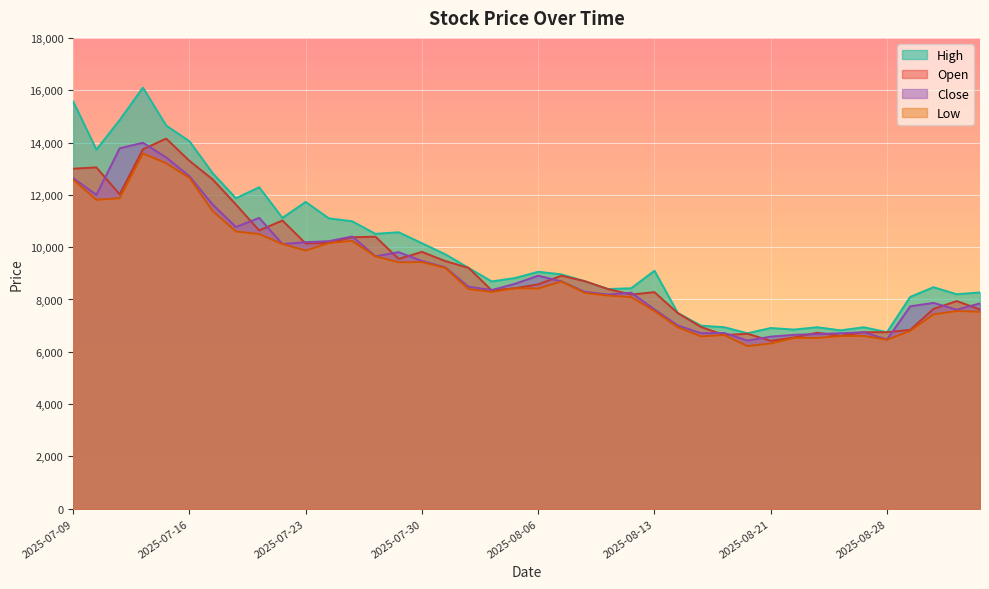

Rank the categories by Low value from highest to lowest.

2025-07-14, 2025-07-15, 2025-07-16, 2025-07-09, 2025-07-11, 2025-07-10, 2025-07-17, 2025-07-18, 2025-07-21, 2025-07-25, 2025-07-24, 2025-07-22, 2025-07-23, 2025-07-28, 2025-07-30, 2025-07-29, 2025-07-31, 2025-08-07, 2025-08-05, 2025-08-06, 2025-08-01, 2025-08-04, 2025-08-08, 2025-08-11, 2025-08-12, 2025-08-13, 2025-09-02, 2025-09-03, 2025-09-01, 2025-08-14, 2025-08-29, 2025-08-19, 2025-08-27, 2025-08-26, 2025-08-18, 2025-08-22, 2025-08-25, 2025-08-28, 2025-08-21, 2025-08-20